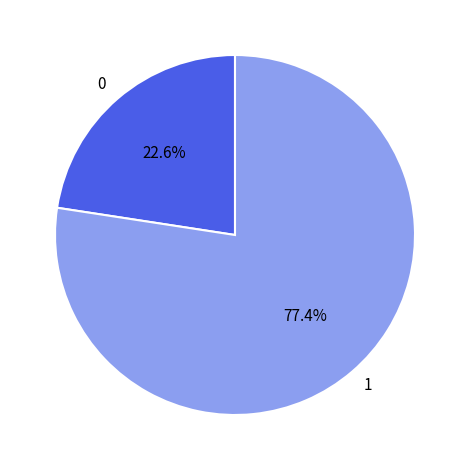

How much of the chart is everything except 0?

77.4%